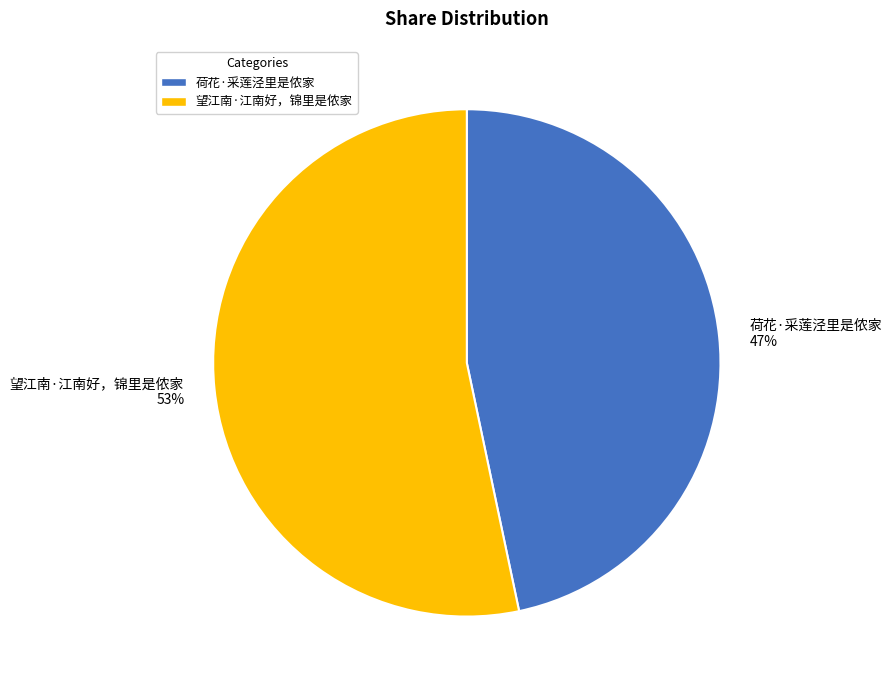

To the nearest percent, what is the combined percentage of 望江南·江南好，锦里是侬家 53% and 荷花·采莲泾里是侬家 47%?

100%